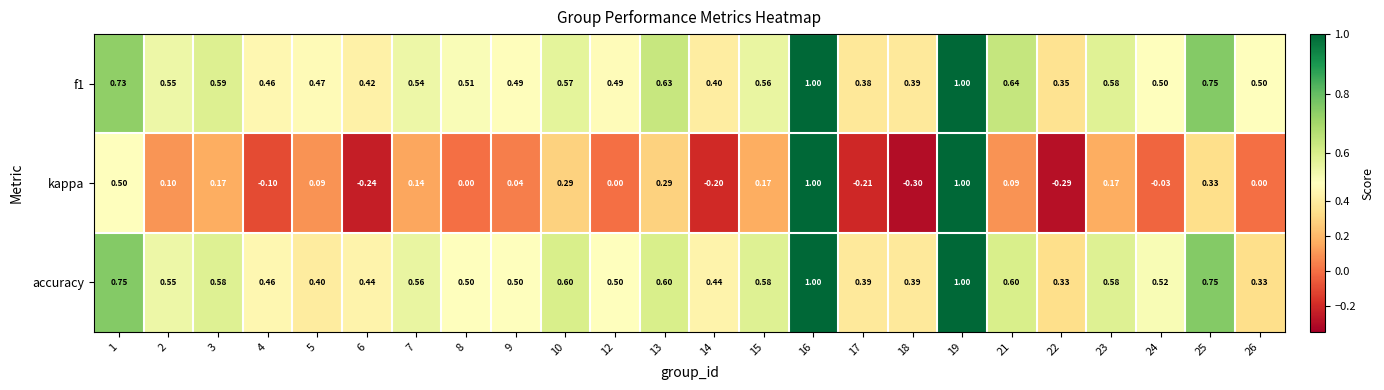

Between 6 and 16, which series saw the biggest shift?

kappa